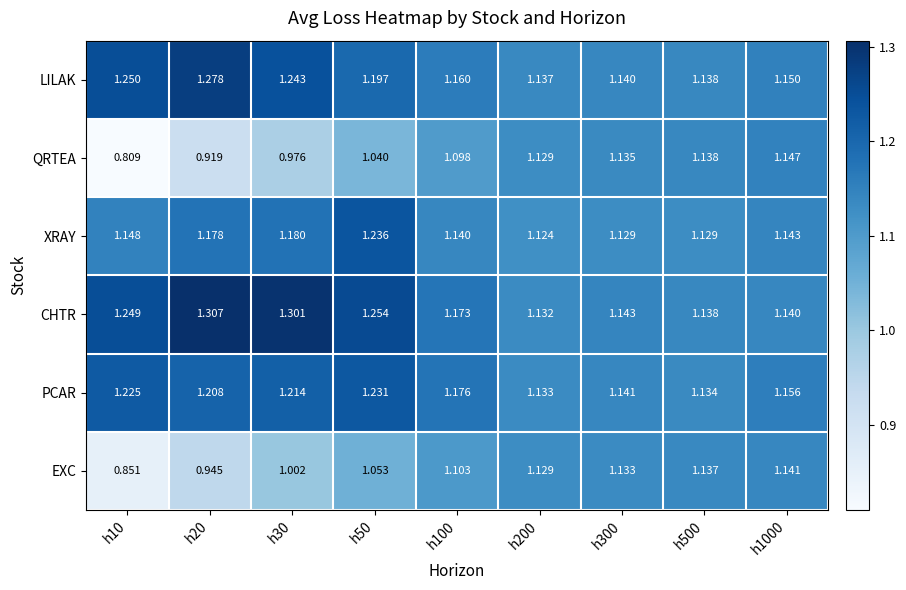

Which series has the largest total across all categories?

CHTR